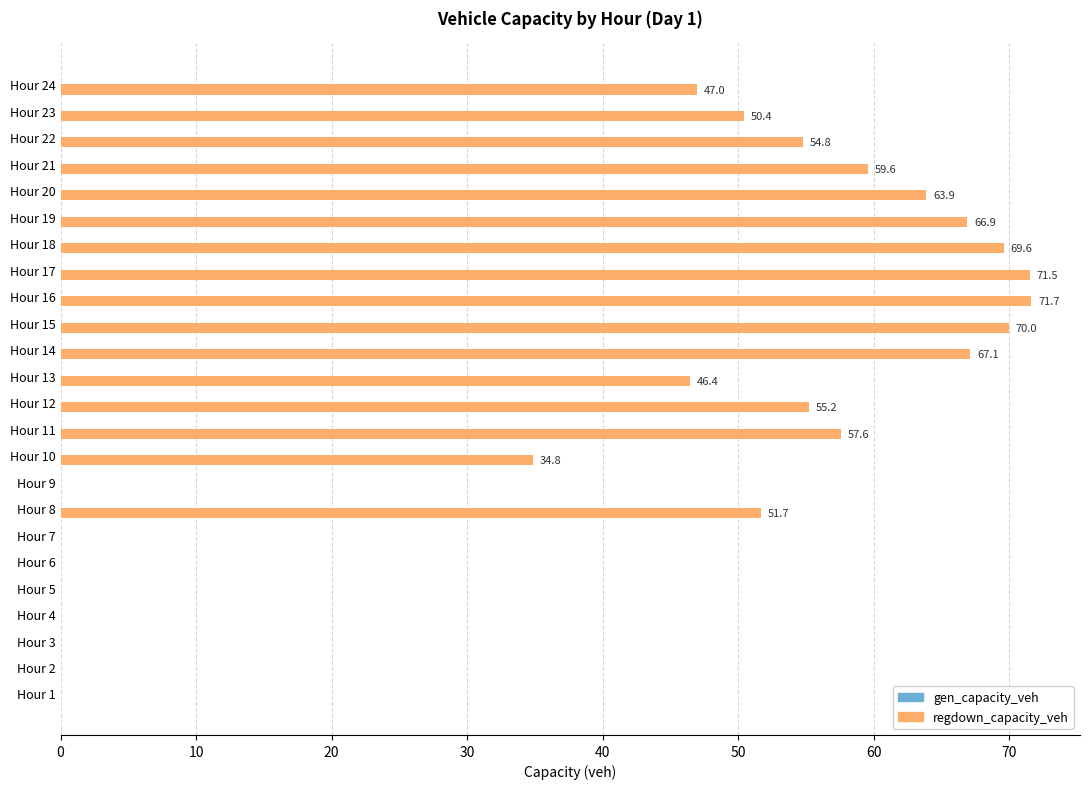

Where is the data nearest to the value 35?

Hour 10